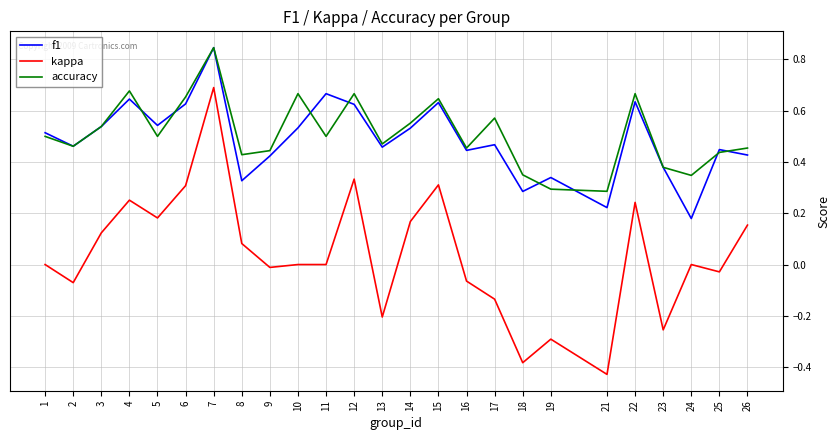

True or false: kappa and f1 cross at least once.

False